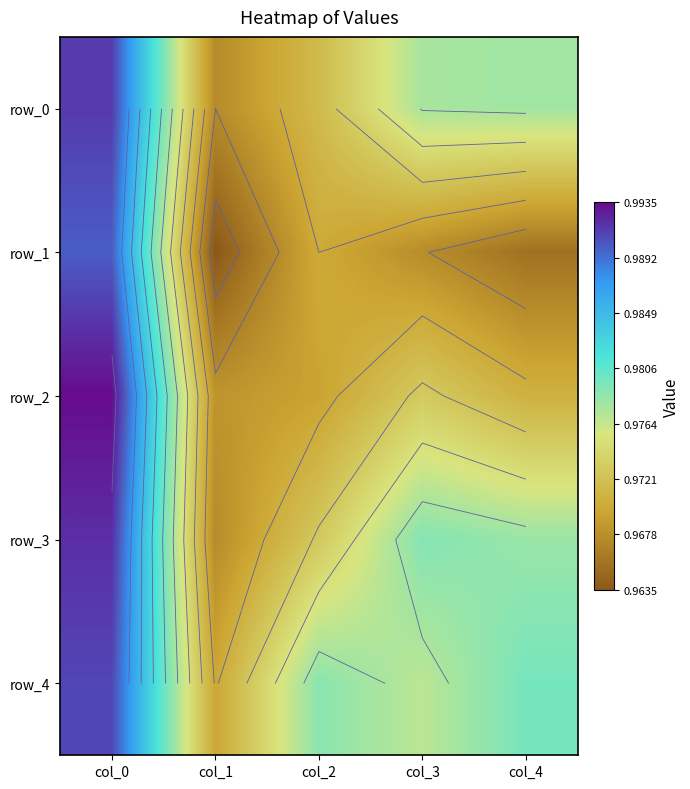

What is the sum of the row_2 values at col_4 and col_3?

1.9